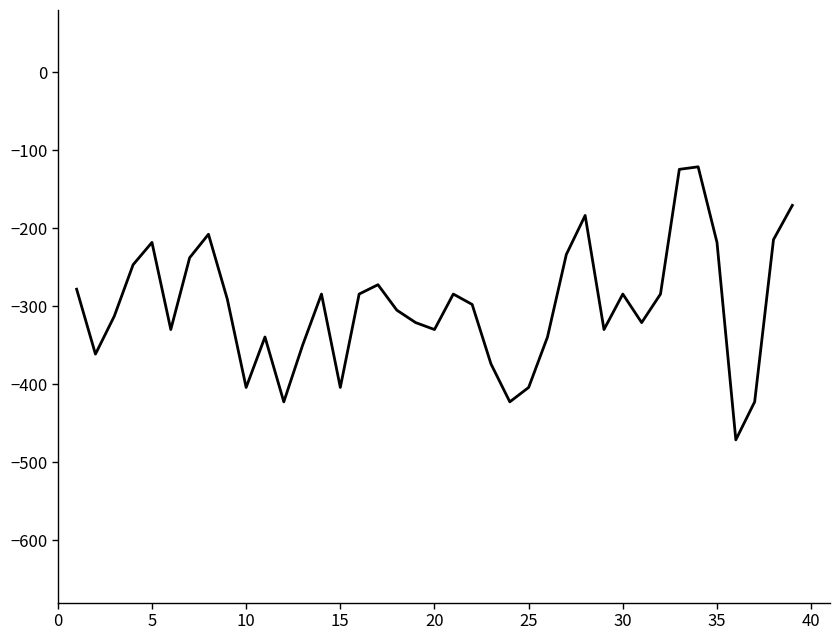

What is the minimum value shown in the chart?

-471.3